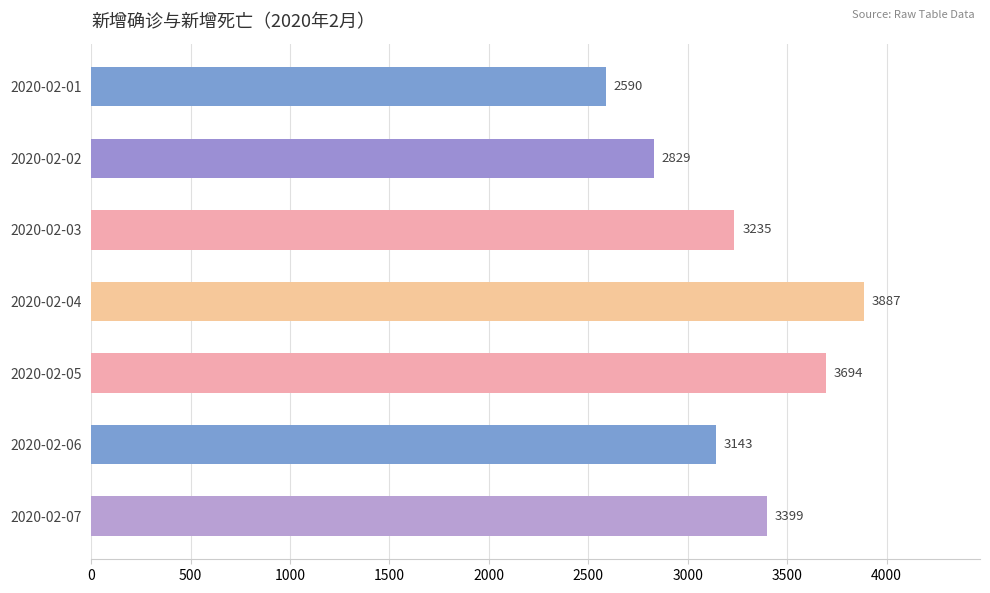

Approximately how many times larger is the value at 2020-02-03 compared to 2020-02-02?

1.1